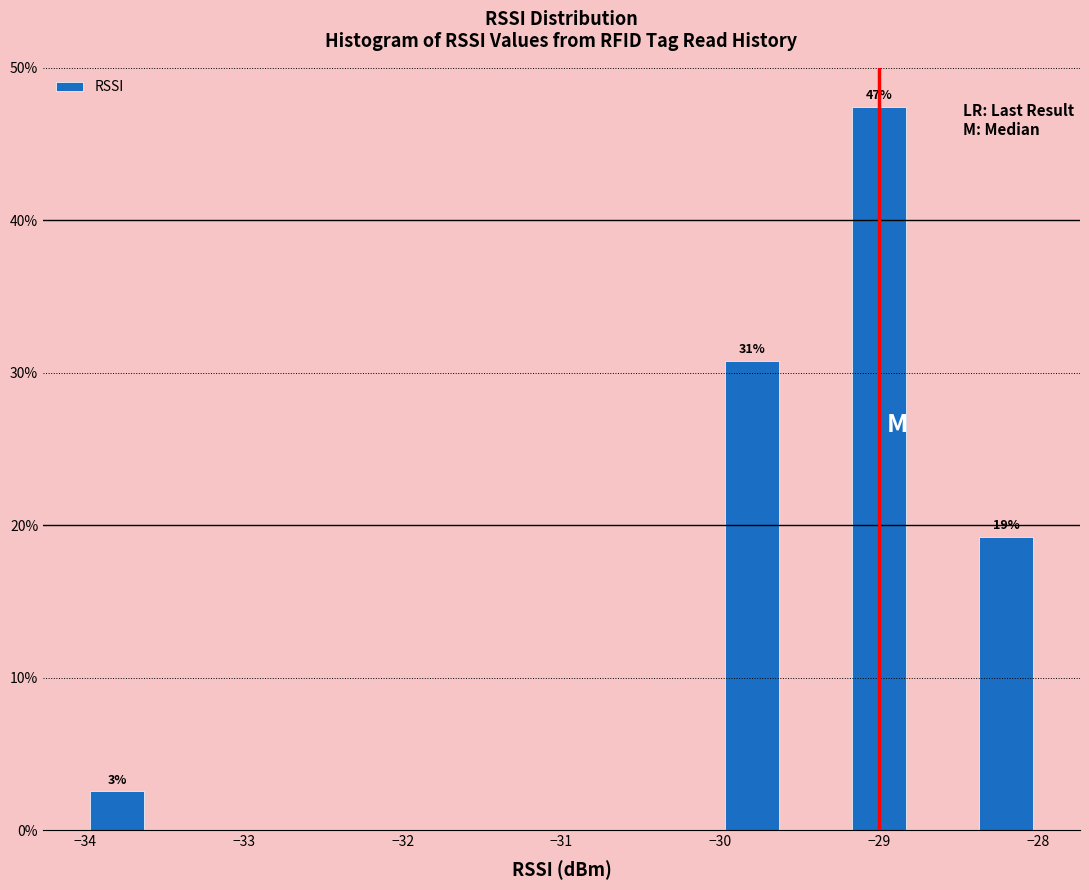

Over which range of the x-axis is the bar tallest?

-29.2 to -28.8